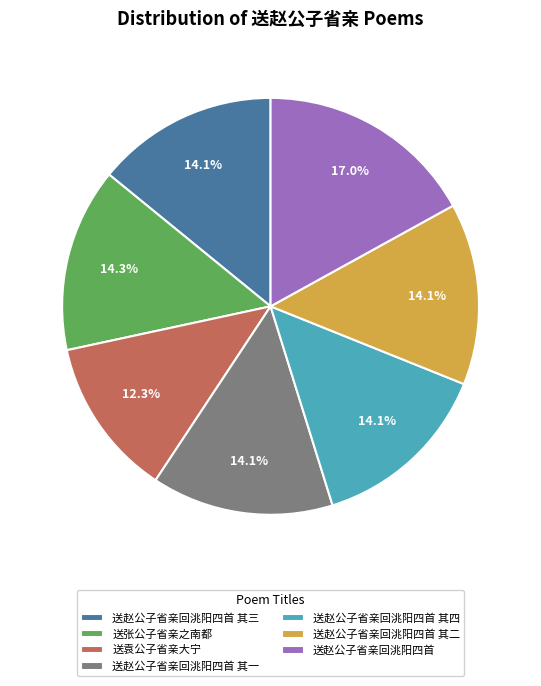

Does any single category account for the majority?

No